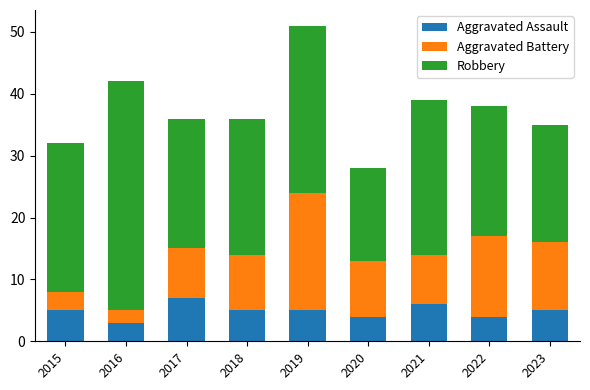

What is the average value of the Aggravated Assault series?

5